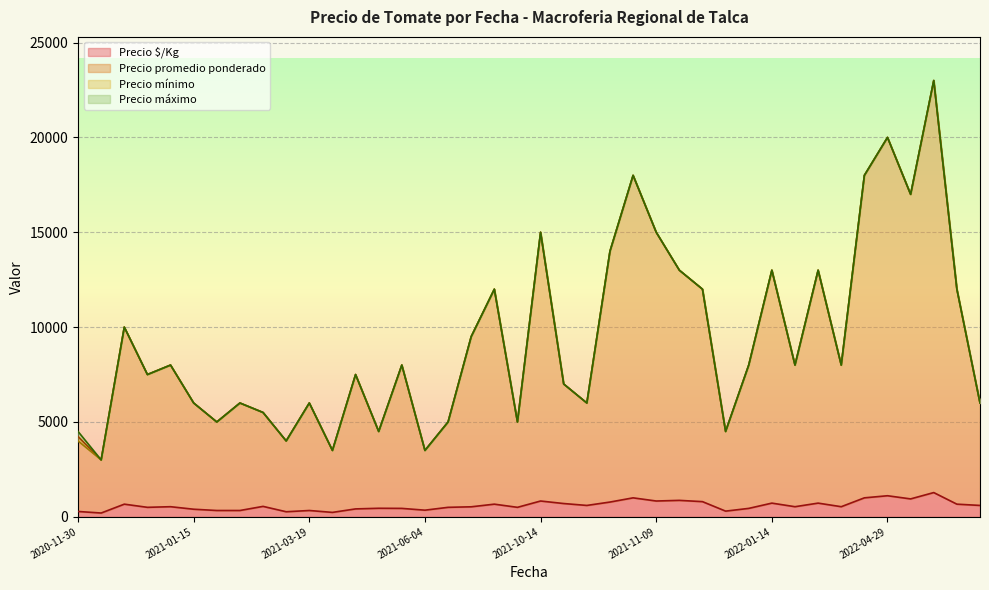

Which category has the lowest value across all series?

2020-11-30